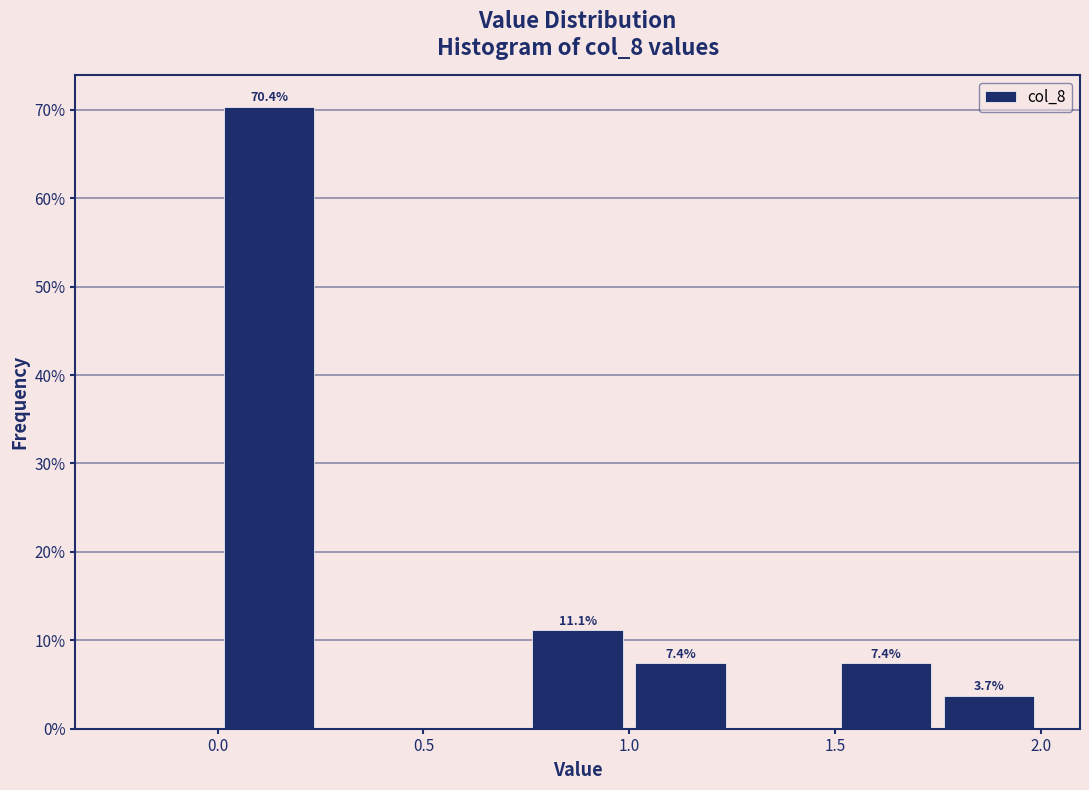

Which range on the x-axis has the tallest bar?

0.00 to 0.25